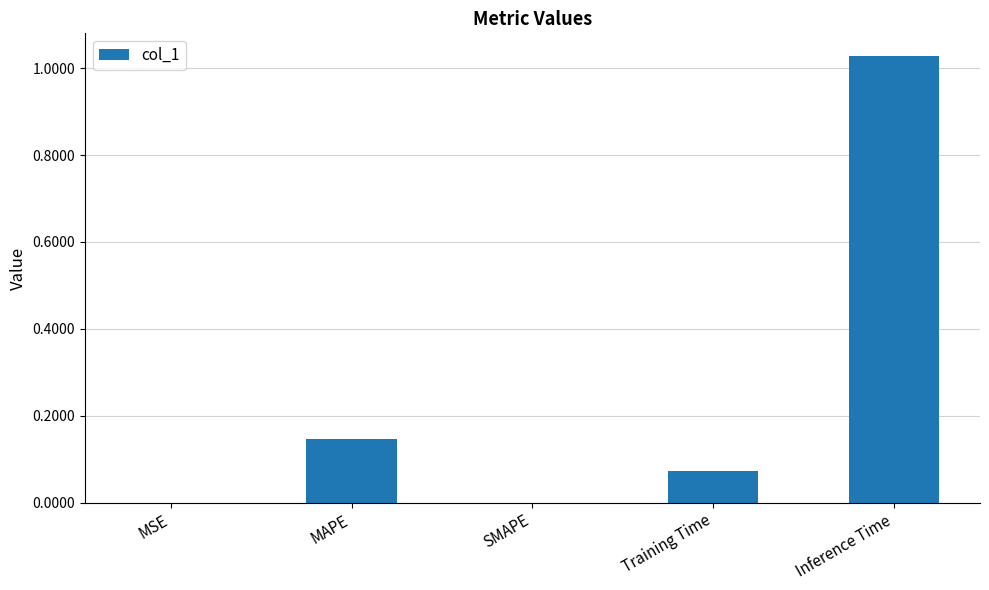

Are the bars grouped side by side (vs. stacked)?

No